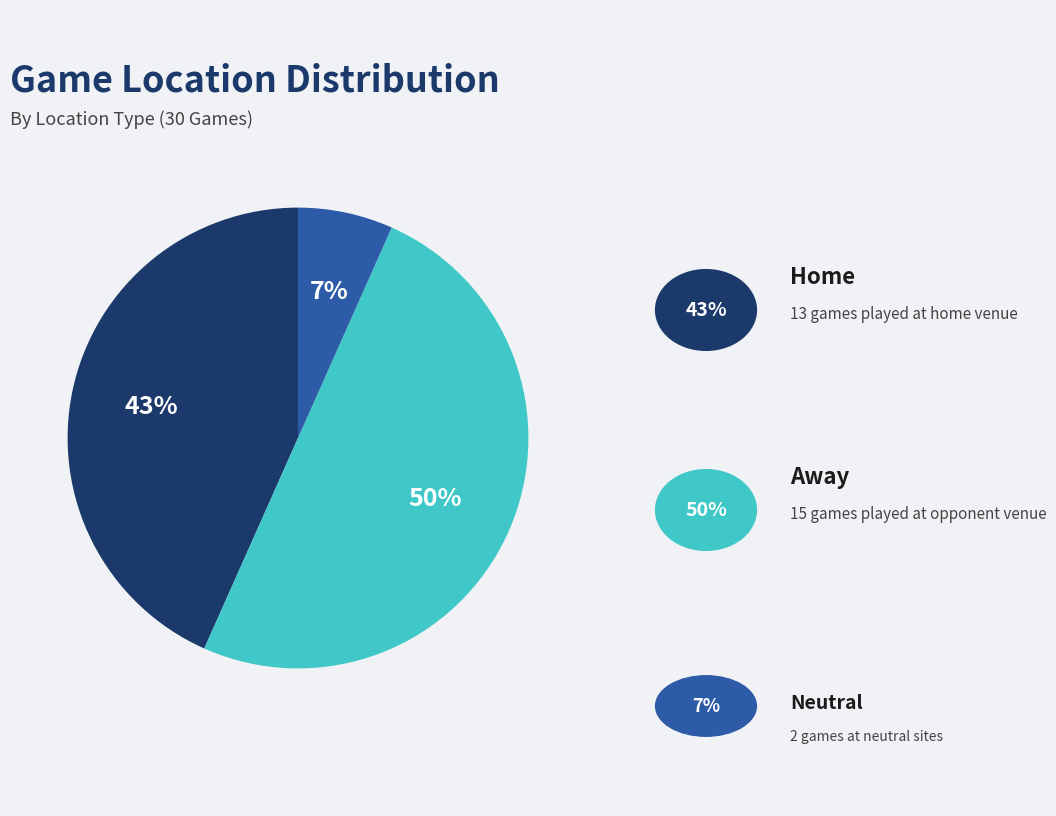

To the nearest percent, what is the average slice percentage?

33%